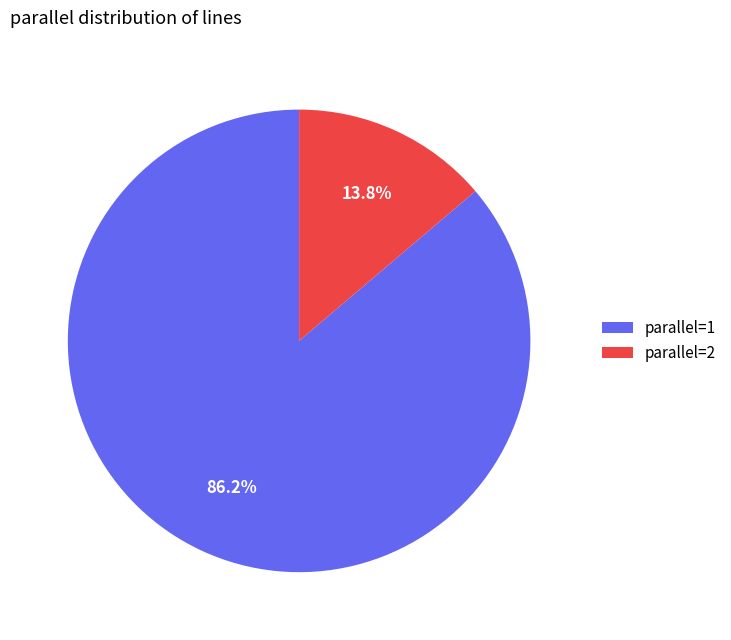

Between parallel=1 and parallel=2, which is larger?

parallel=1